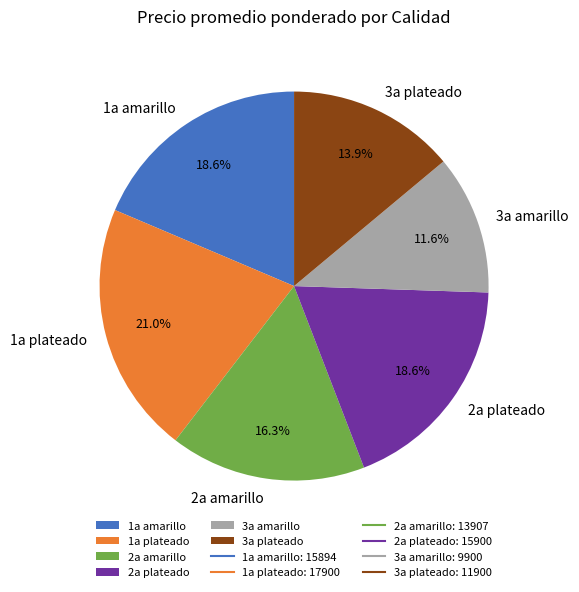

Approximately how many times larger is the value at 3a amarillo compared to 2a amarillo?

0.7